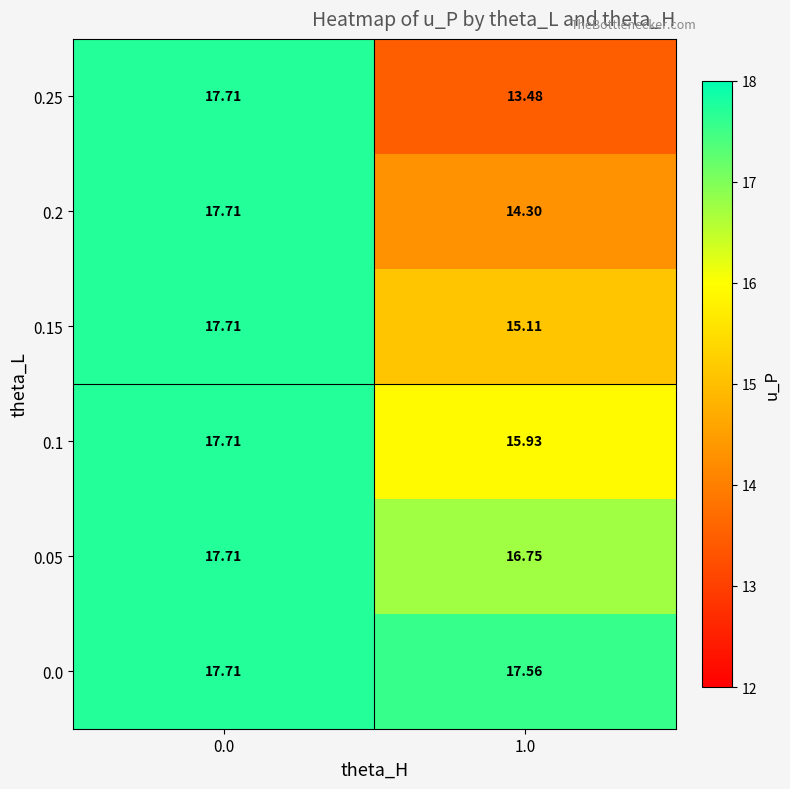

Which series changed the most between 0.0 and 1.0?

0.25